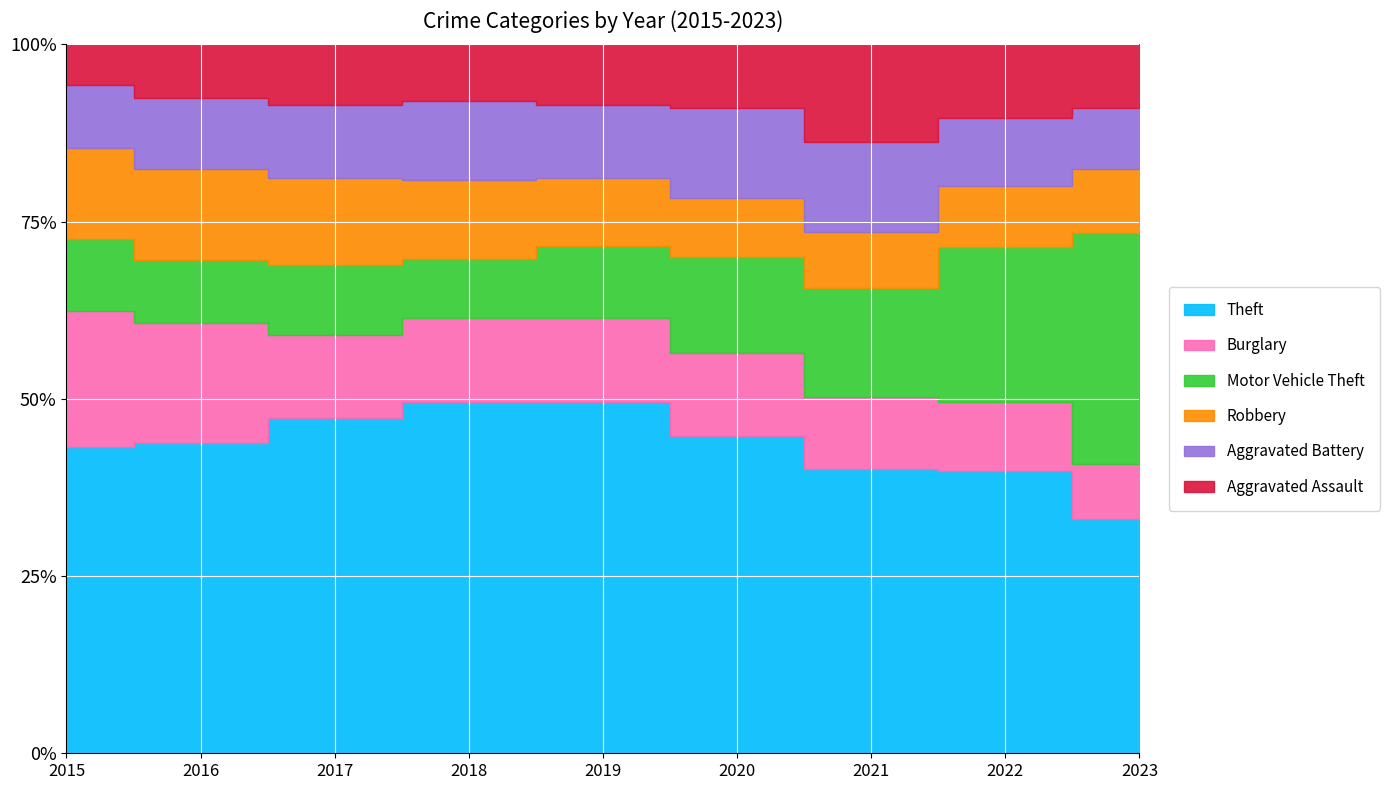

Where is the first local minimum for Theft?

2021